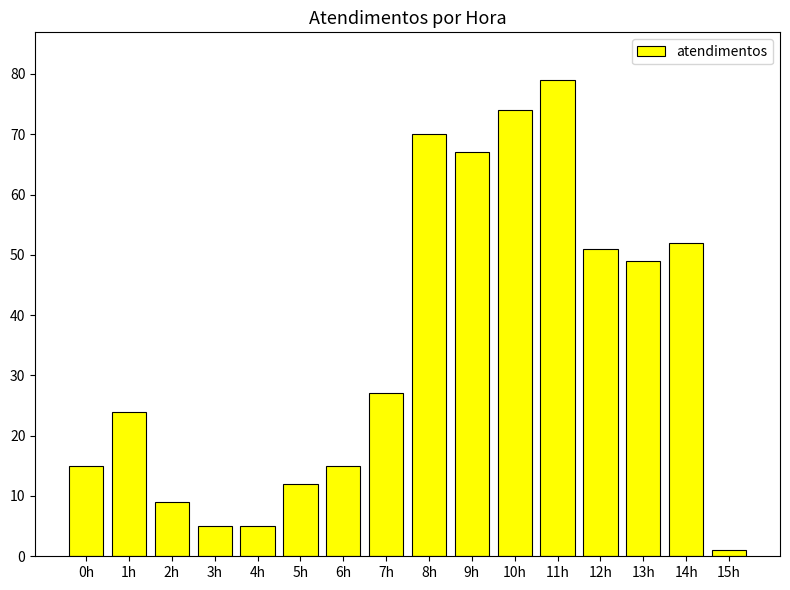

Reading left to right, transcribe all the data shown in this chart.

0h=15	1h=24	2h=9	3h=5	4h=5	5h=12	6h=15	7h=27	8h=70	9h=67	10h=74	11h=79	12h=51	13h=49	14h=52	15h=1